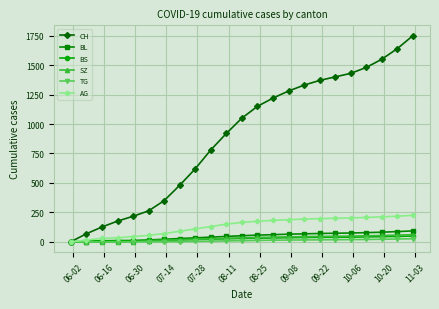

Is this an area chart (filled region under the line)?

No